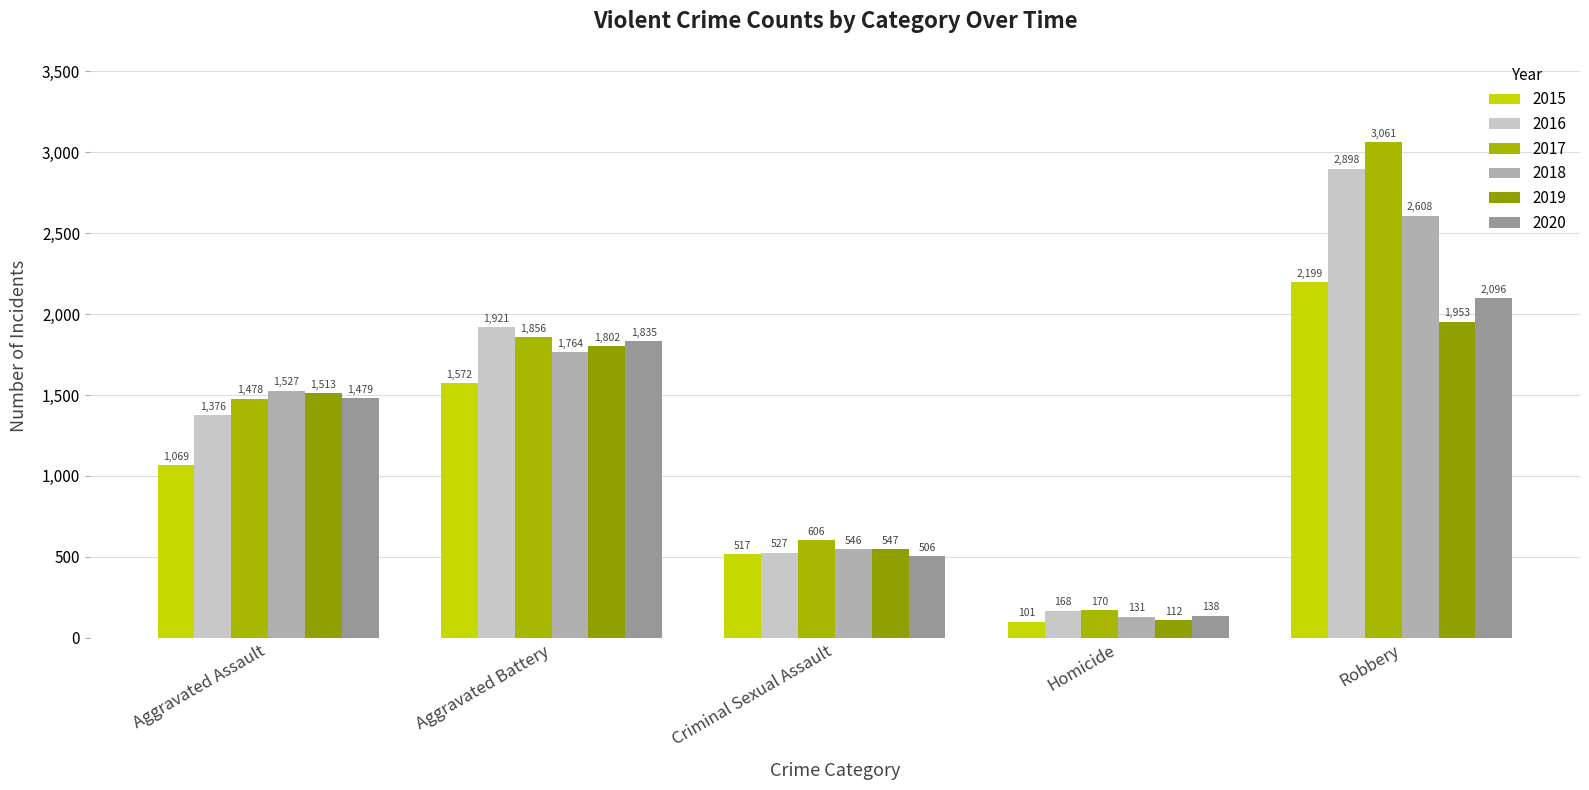

True or false: 2018 has a value of 1764 at Aggravated Battery.

True